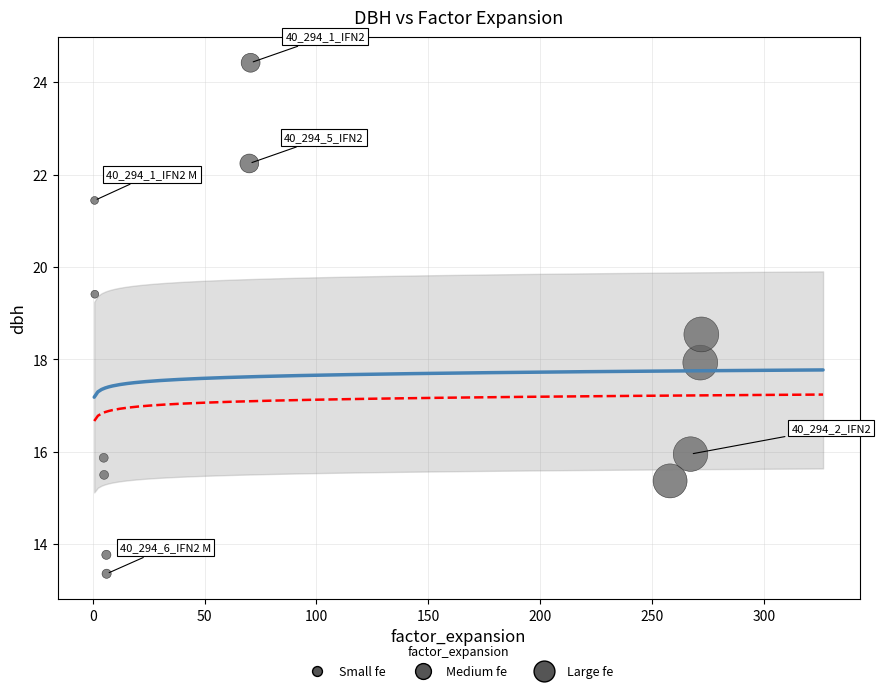

What is the range of X values (max minus min)?

271.2